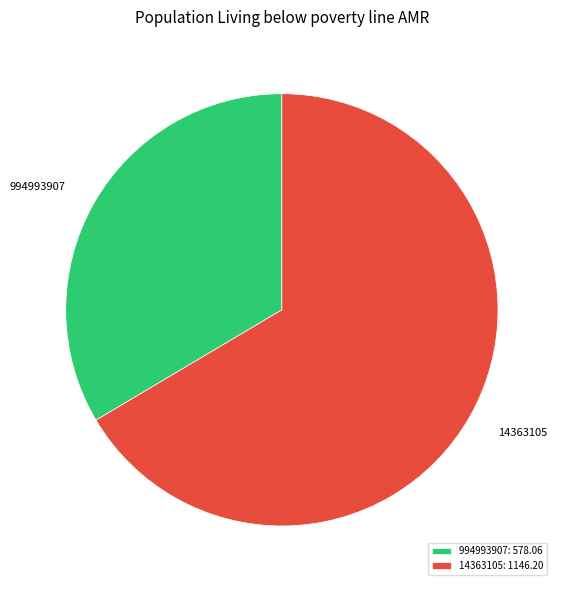

True or false: 994993907 accounts for 34% of the total.

True